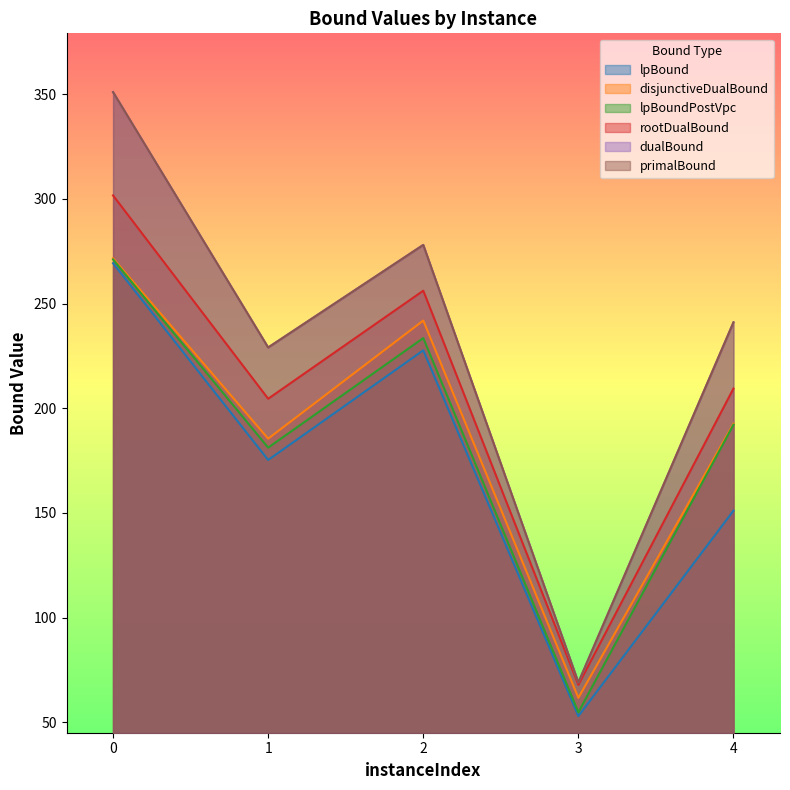

What is the difference between the second highest and minimum values in the dualBound series?

209.0